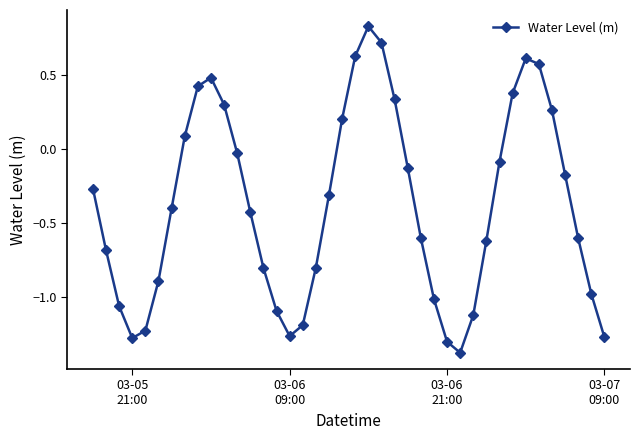

How many points are higher than both their immediate neighbors (excluding endpoints)?

3